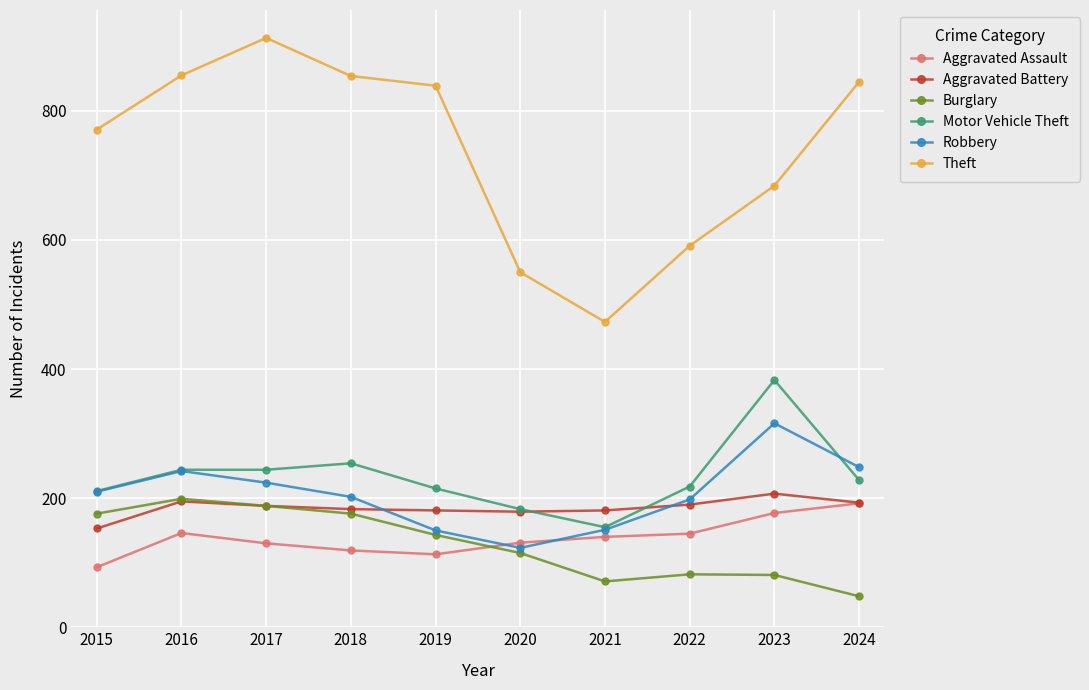

Is it true that Motor Vehicle Theft equals 211 at 2015?

True